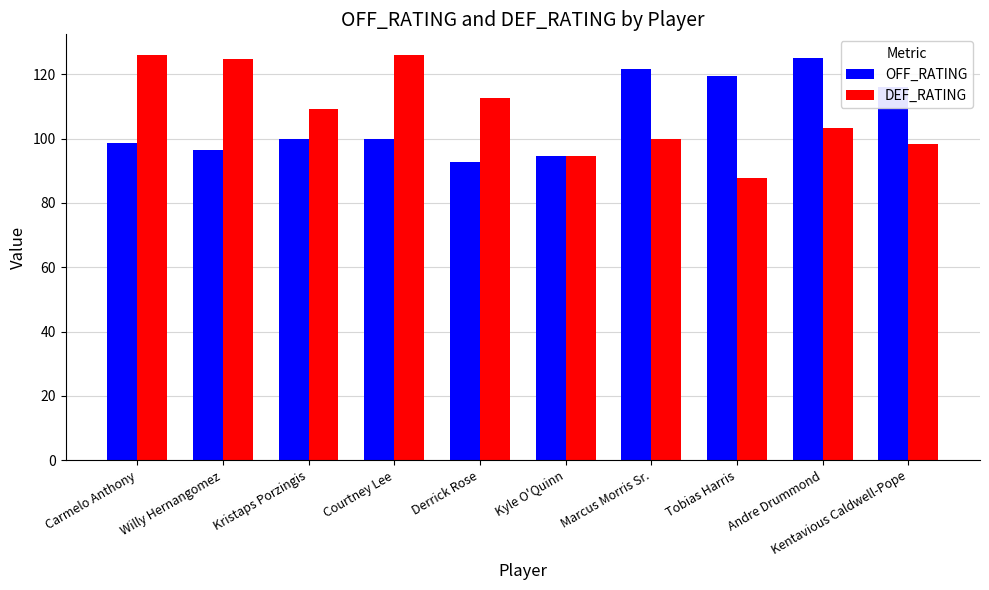

What is the difference between the maximum and minimum values in the DEF_RATING series?

38.4